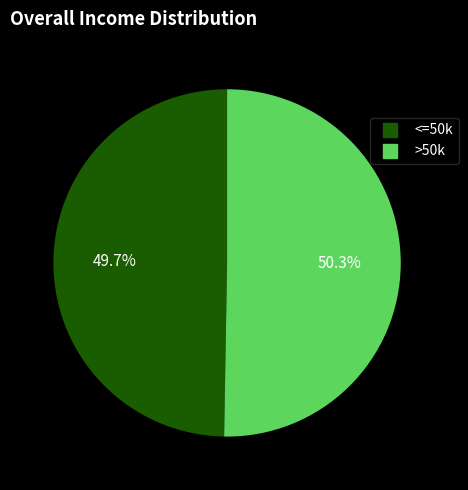

To the nearest percent, what is the average slice percentage?

50%